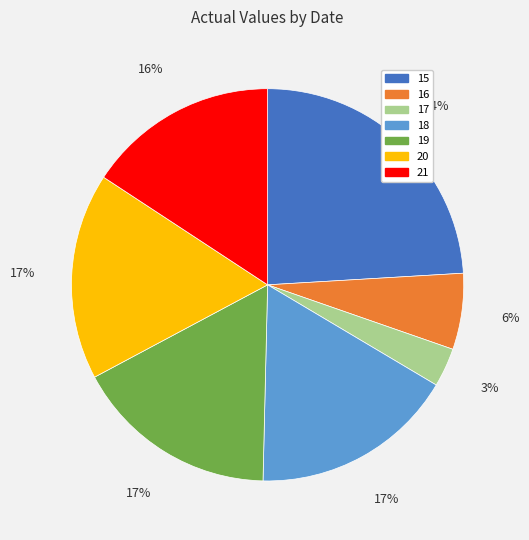

How many segments does this pie chart have?

7